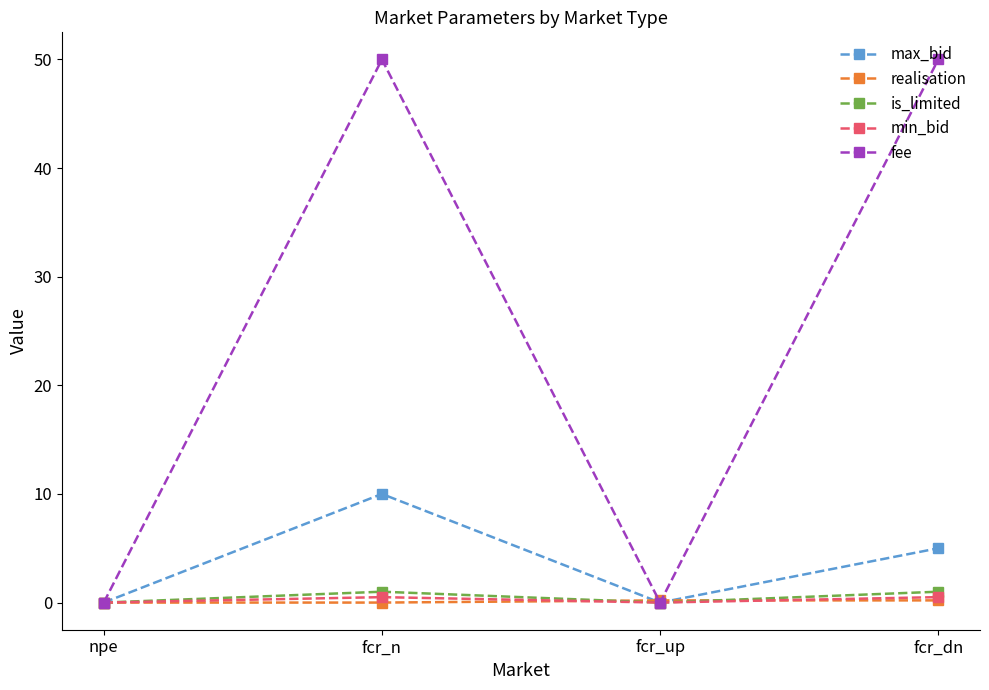

Which series has the largest range (max minus min)?

fee